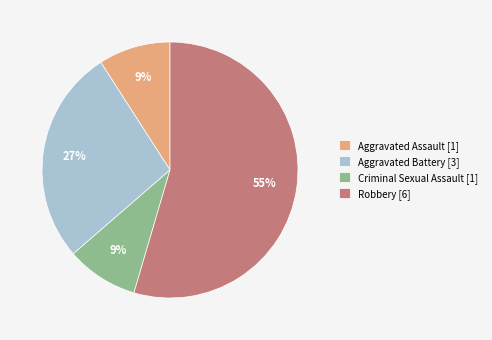

Which slice represents more than half of the pie?

Robbery